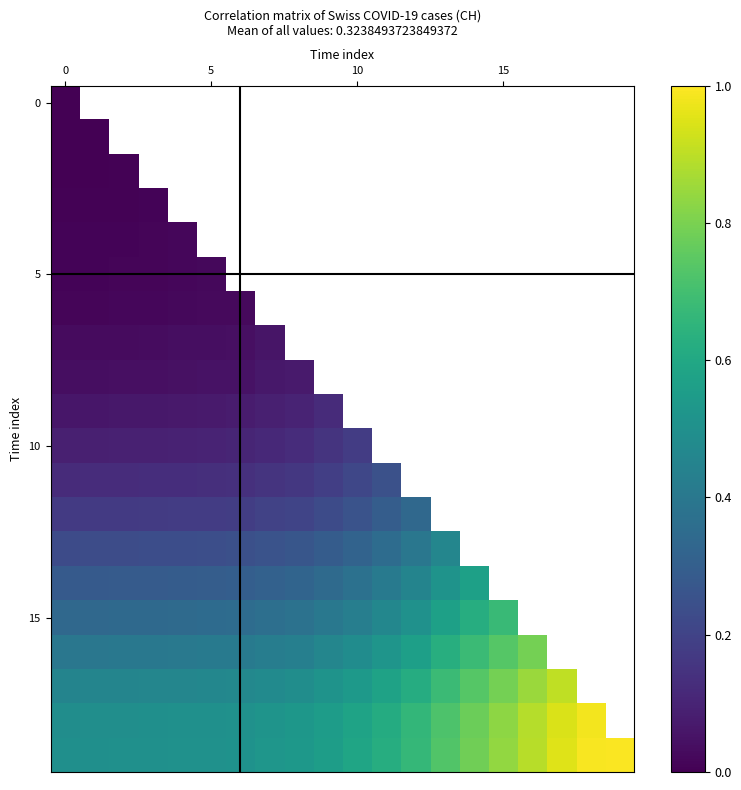

Which has a higher value, 16 or 19?

19